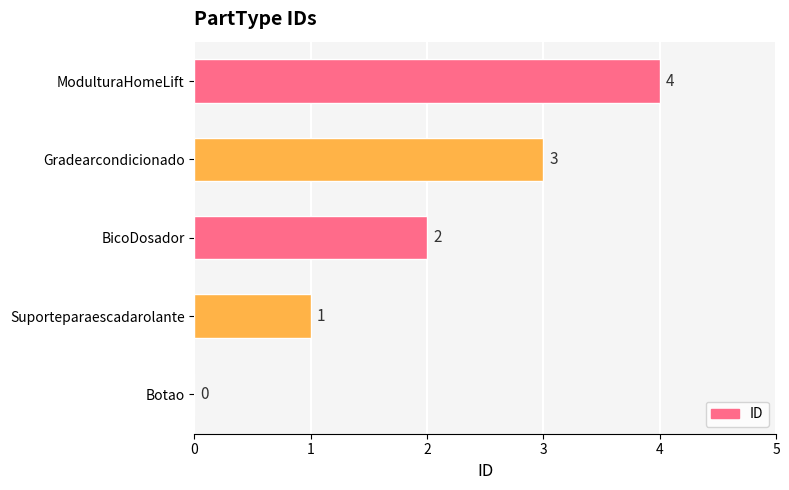

What is the sum of the values at Suporteparaescadarolante and BicoDosador?

3